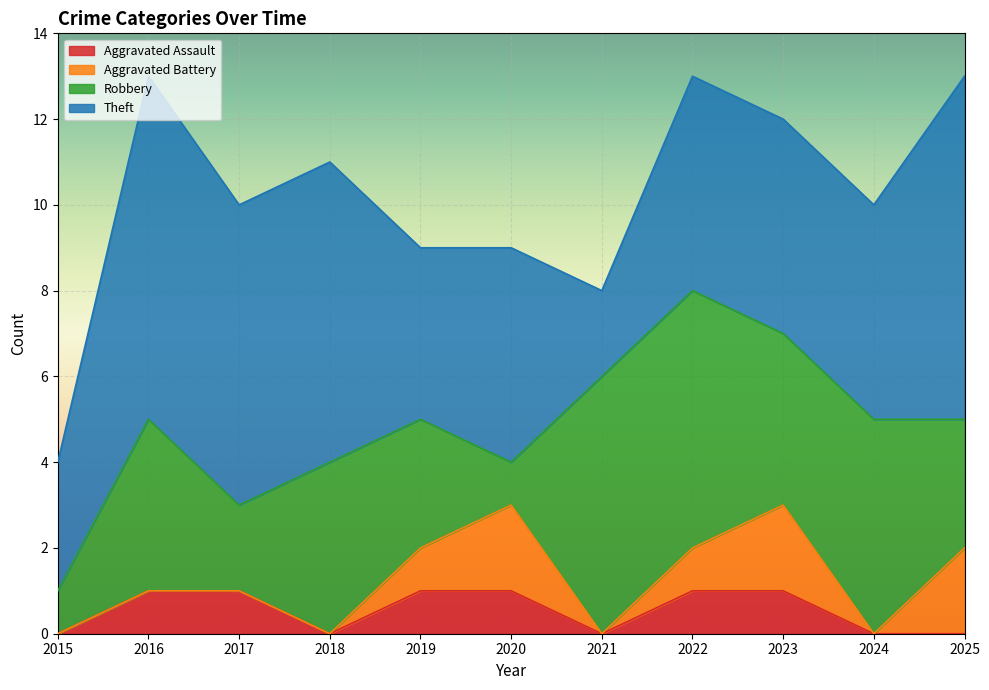

List the labels in order of Aggravated Assault value, largest first.

2016, 2017, 2019, 2020, 2022, 2023, 2015, 2018, 2021, 2024, 2025